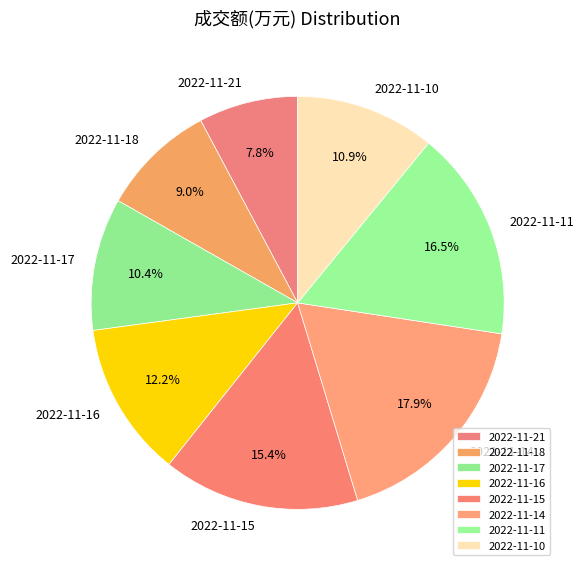

To the nearest percent, what is the combined percentage of 2022-11-15 and 2022-11-21?

23%